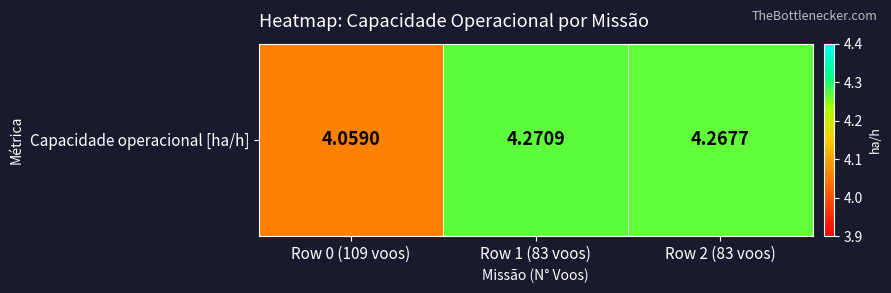

Rank the categories by value from lowest to highest.

Row 0 (109 voos), Row 2 (83 voos), Row 1 (83 voos)